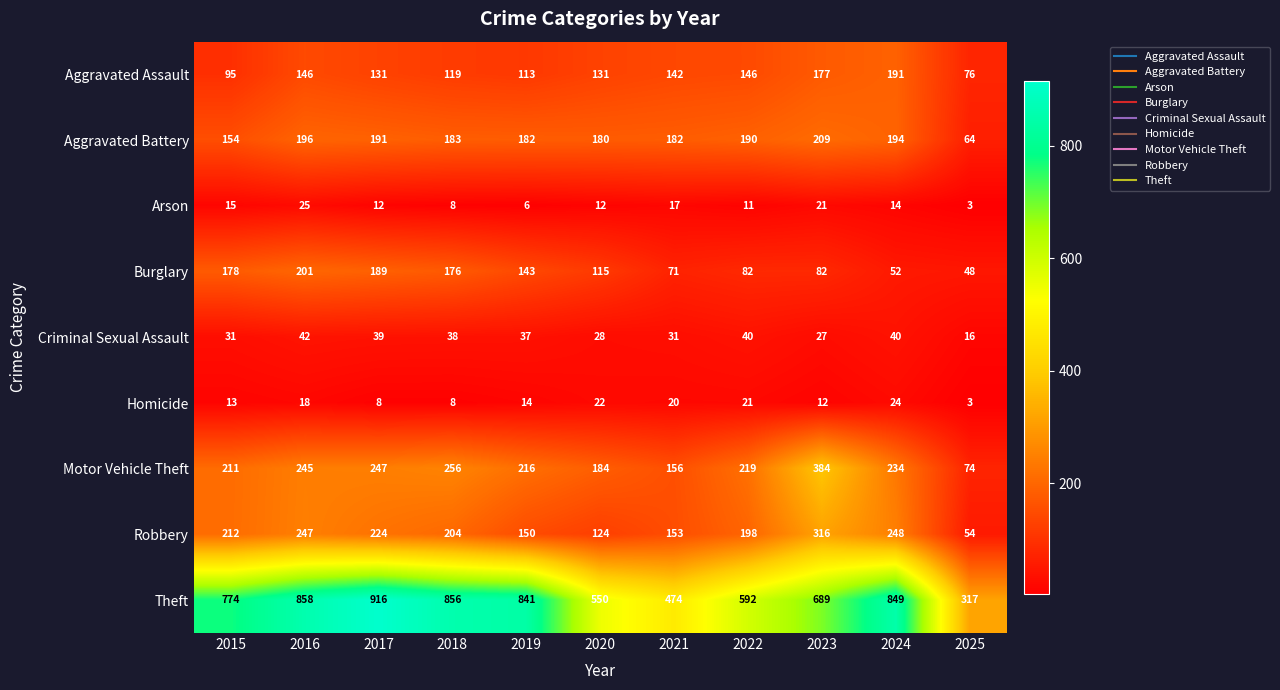

Which series has the widest spread of values?

Theft